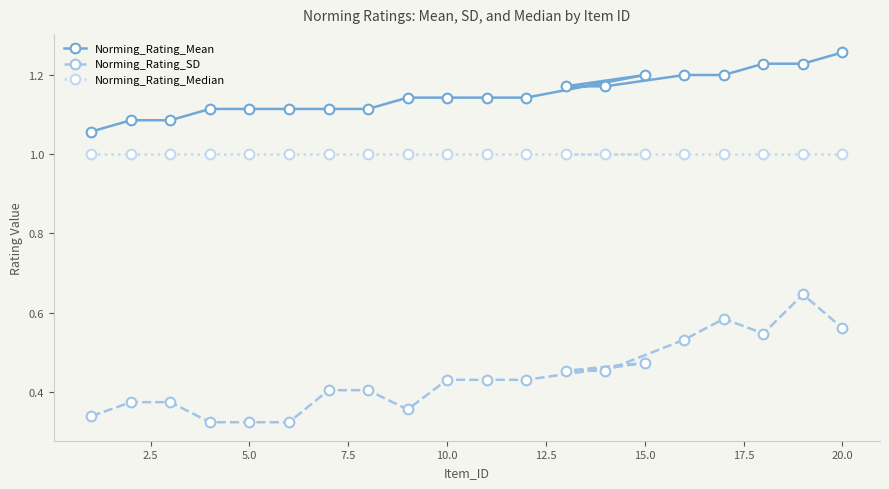

At which label does Norming_Rating_Mean reach its peak?

20.0